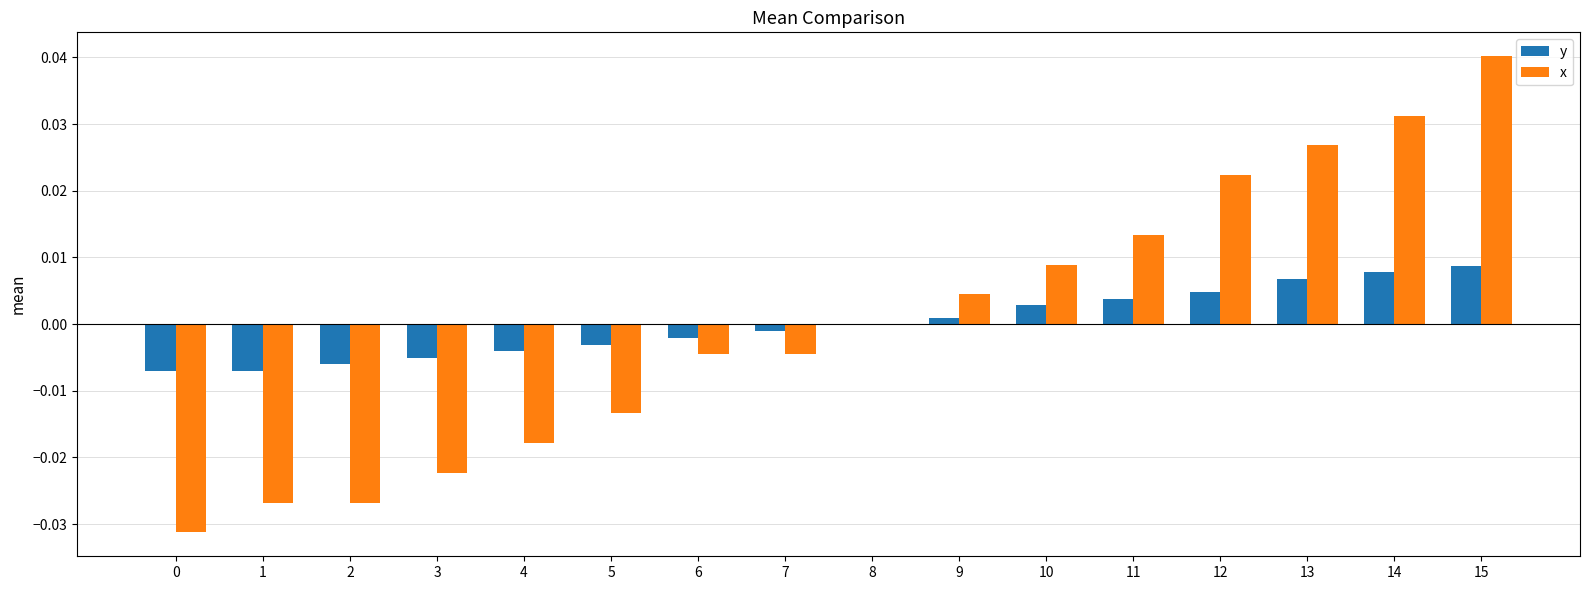

Is it true that x equals 0.0 at 11?

True